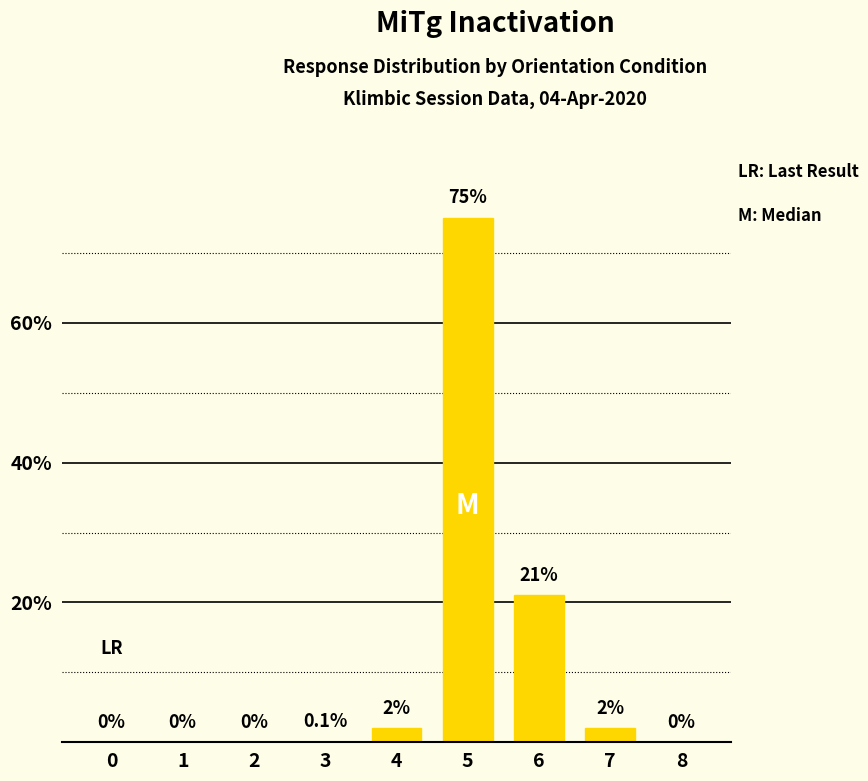

Reading left to right, transcribe all the data shown in this chart.

0.0	0.0	0.0	0.1	2.0	75.0	21.0	2.0	0.0